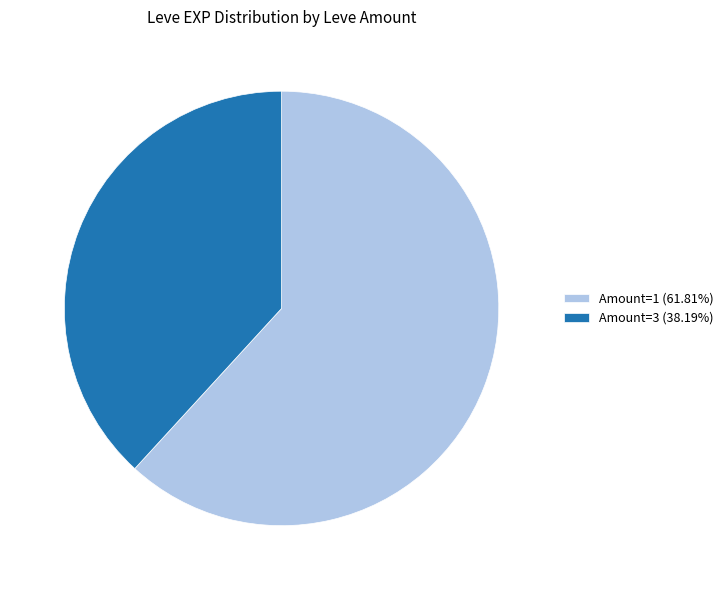

Is the sum of Amount=3 (38.19%) and Amount=1 (61.81%) greater than half?

Yes